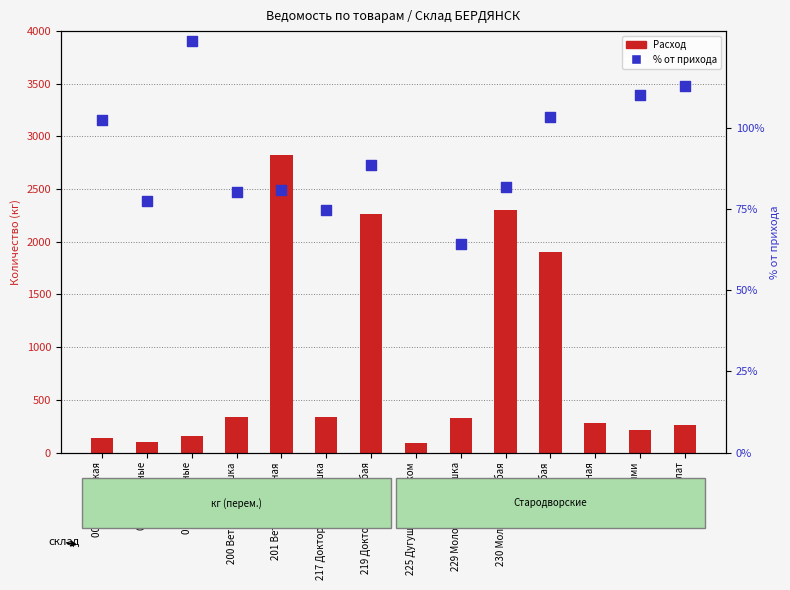

What are all the series names shown in the legend?

Расход, % от прихода